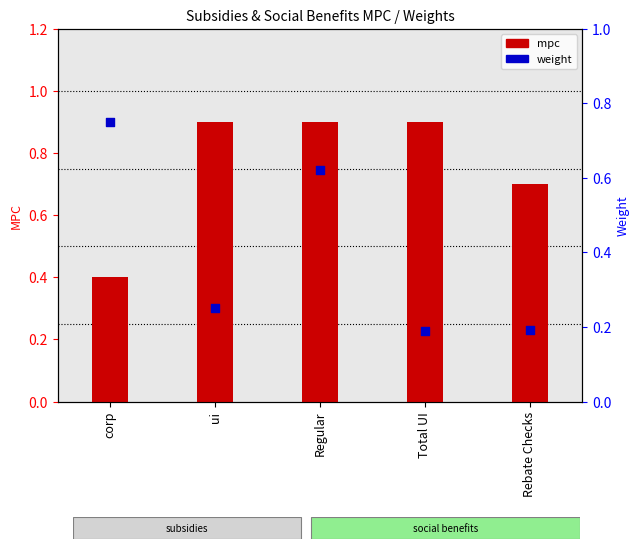

What are all the series names shown in the legend?

mpc, weight